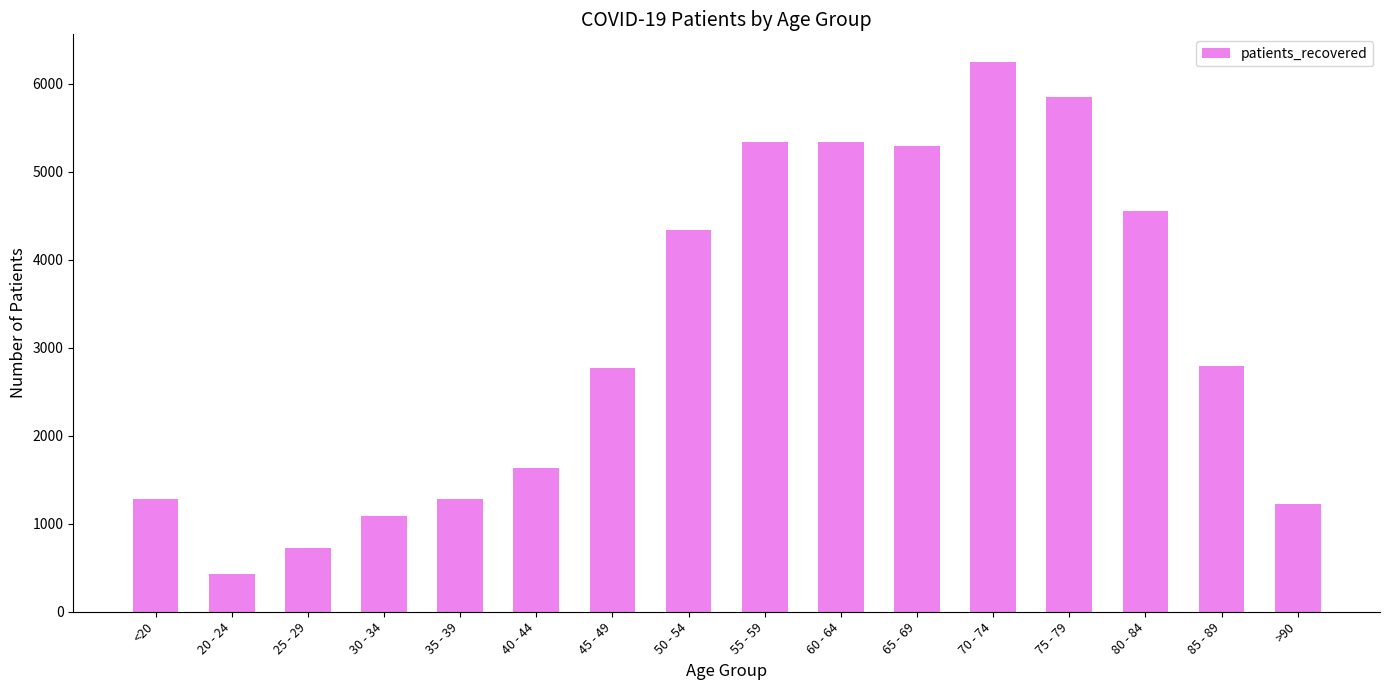

What is the maximum value shown in the chart?

6252